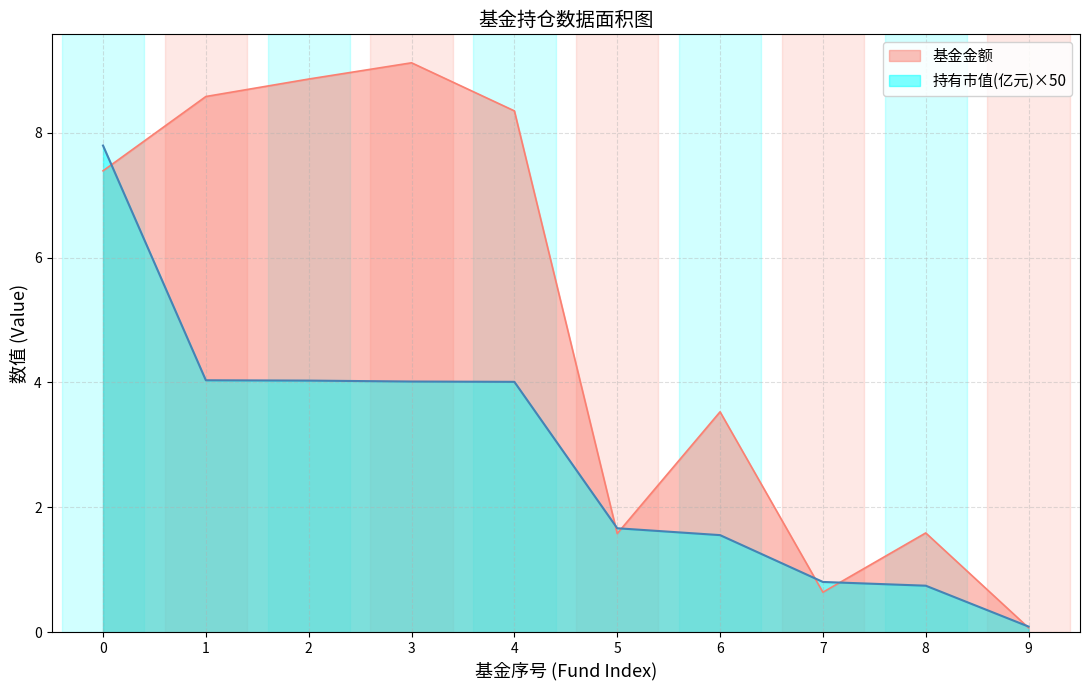

Reading right to left, extract all data points from this chart.

基金金额: 9=0.1	8=1.6	7=0.6	6=3.5	5=1.6	4=8.3	3=9.1	2=8.9	1=8.6	0=7.4
持有市值(亿元): 9=0.1	8=0.7	7=0.8	6=1.6	5=1.7	4=4.0	3=4.0	2=4.0	1=4.0	0=7.8